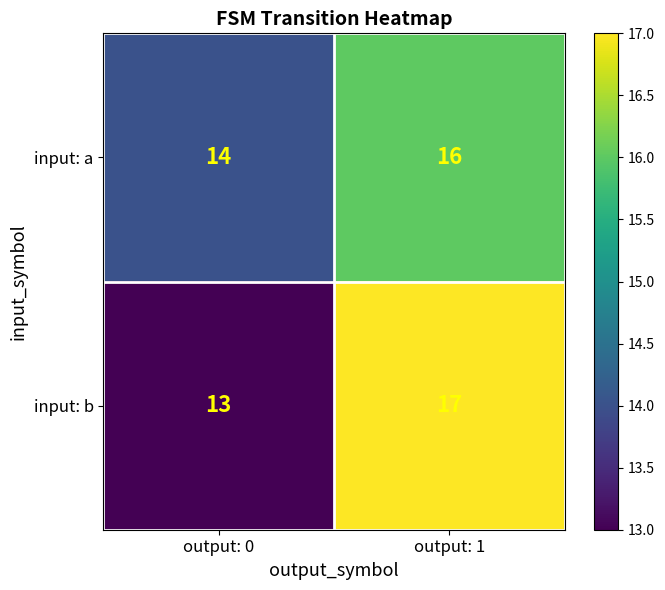

What is the spread (max minus min) of values at output: 0?

1